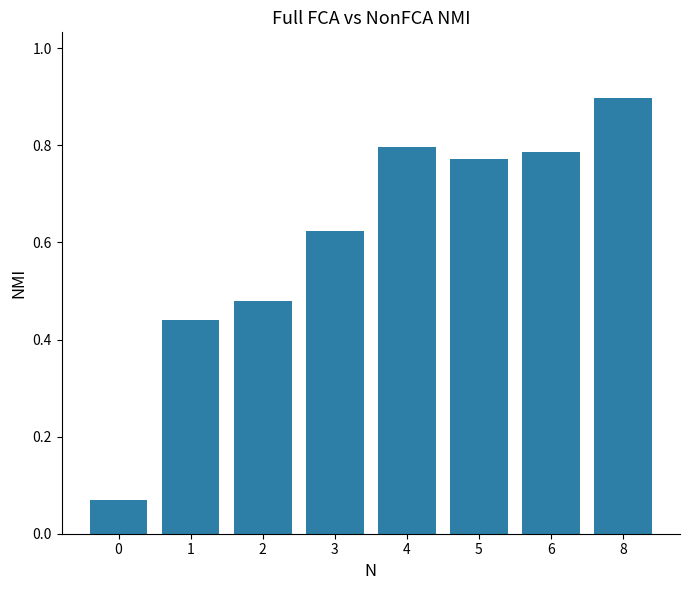

Rank the categories by value from lowest to highest.

0, 1, 2, 3, 5, 6, 4, 8